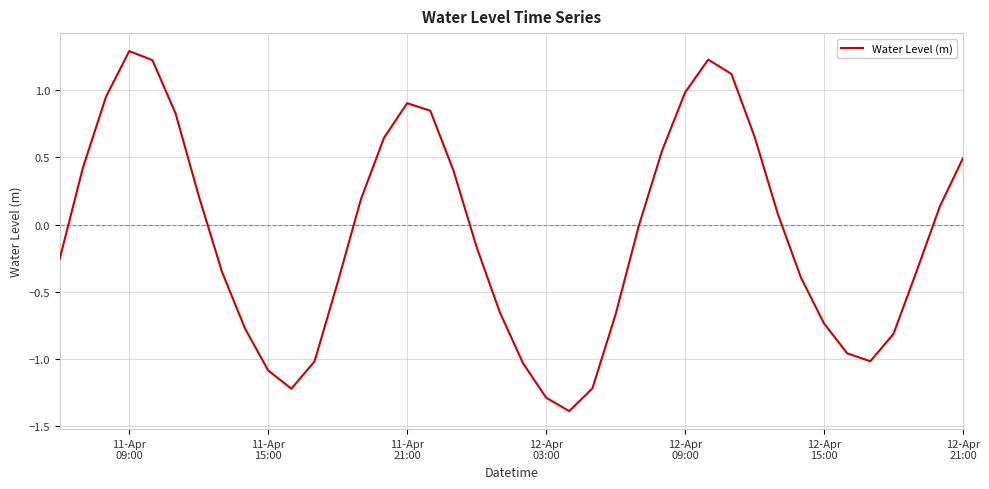

What is the smallest value displayed?

-1.4